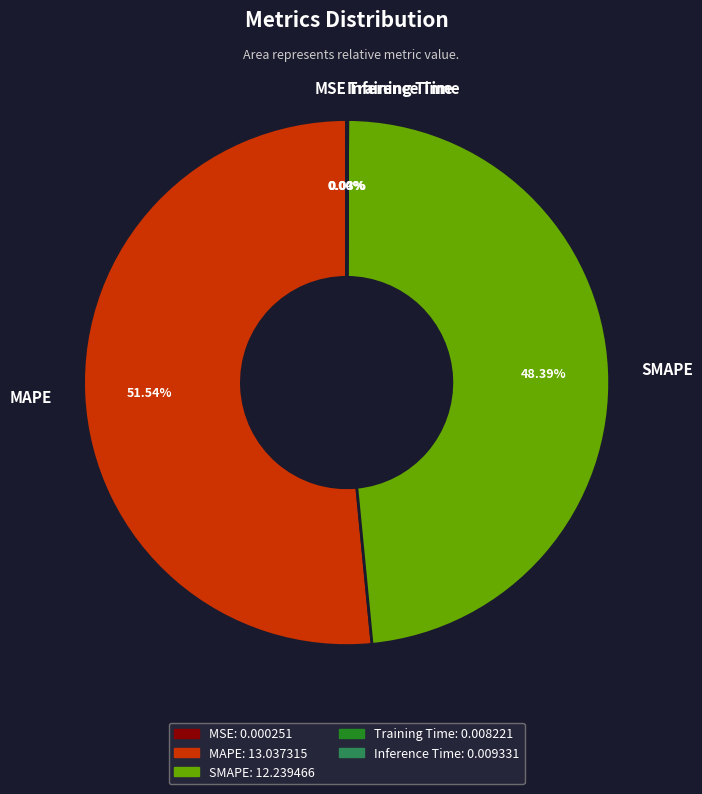

Does any single category account for the majority?

Yes